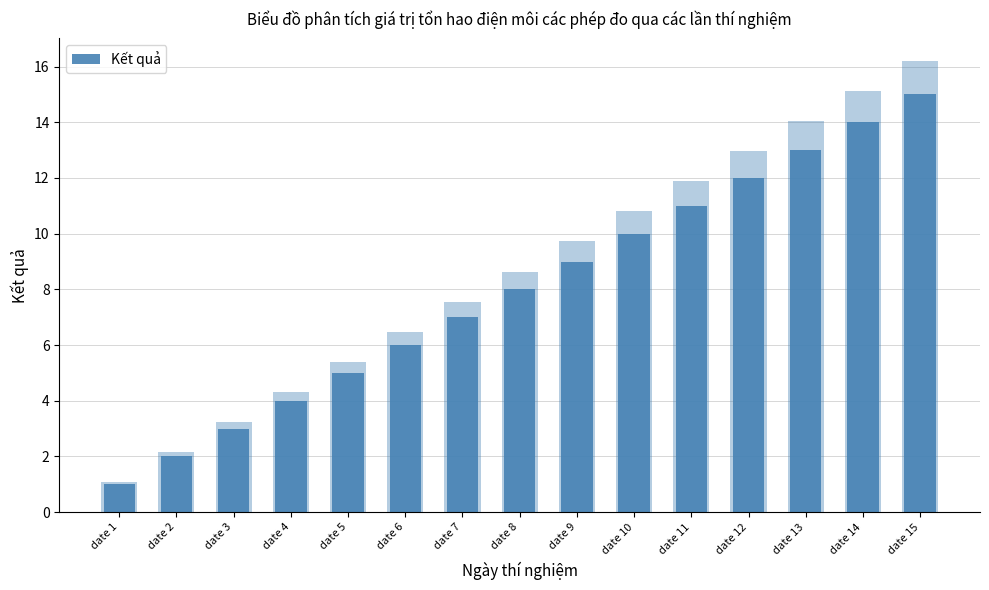

How many data points are less than 8?

7